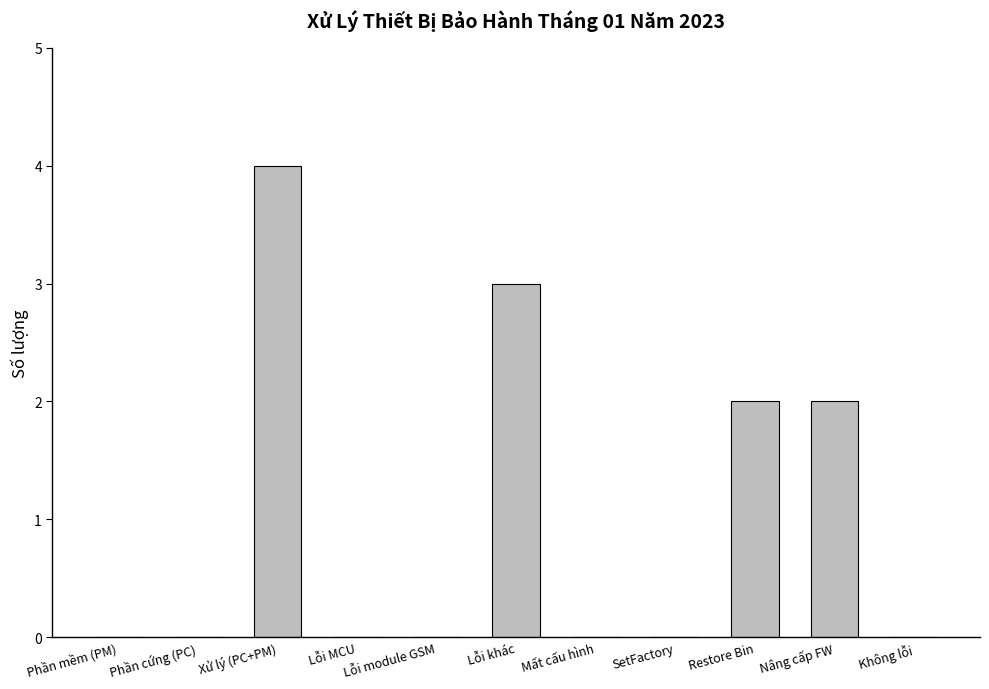

What is the greatest value displayed?

4